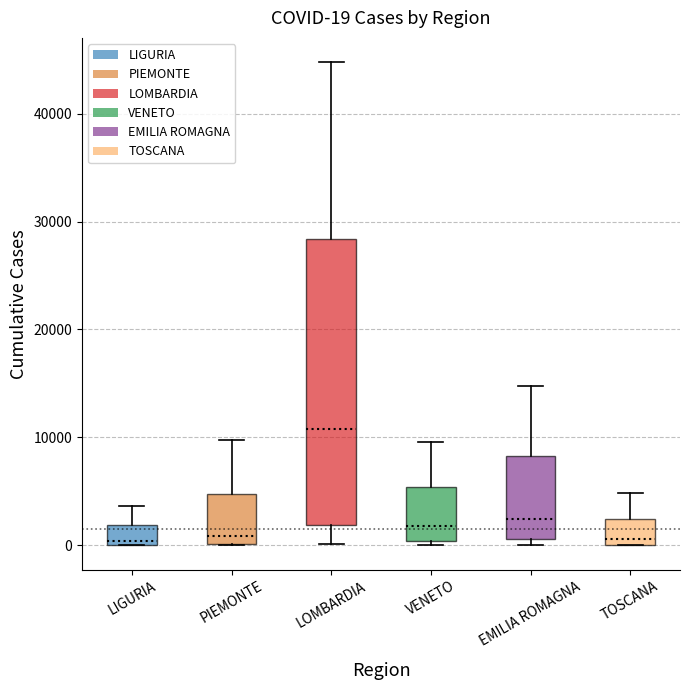

Which box is the tallest, from its lower edge to its upper edge?

LOMBARDIA